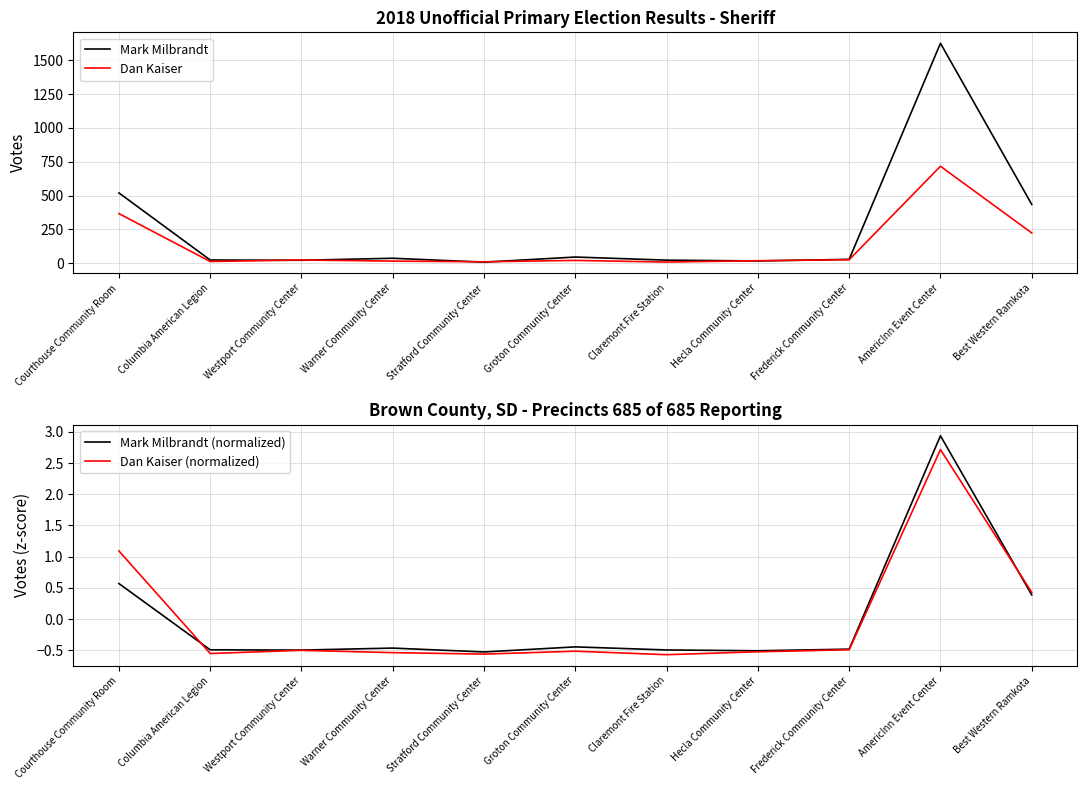

Reading right to left, what are all the values shown in this chart?

Mark Milbrandt: Best Western Ramkota=435.0	AmericInn Event Center=1626.0	Frederick Community Center=29.0	Hecla Community Center=17.0	Claremont Fire Station=23.0	Groton Community Center=46.0	Stratford Community Center=8.0	Warner Community Center=37.0	Westport Community Center=22.0	Columbia American Legion=24.0	Courthouse Community Room=520.0
Dan Kaiser: Best Western Ramkota=224.0	AmericInn Event Center=717.0	Frederick Community Center=26.0	Hecla Community Center=19.0	Claremont Fire Station=9.0	Groton Community Center=21.0	Stratford Community Center=11.0	Warner Community Center=16.0	Westport Community Center=24.0	Columbia American Legion=13.0	Courthouse Community Room=367.0
Mark Milbrandt (normalized): Best Western Ramkota=0.4	AmericInn Event Center=2.9	Frederick Community Center=-0.5	Hecla Community Center=-0.5	Claremont Fire Station=-0.5	Groton Community Center=-0.4	Stratford Community Center=-0.5	Warner Community Center=-0.5	Westport Community Center=-0.5	Columbia American Legion=-0.5	Courthouse Community Room=0.6
Dan Kaiser (normalized): Best Western Ramkota=0.4	AmericInn Event Center=2.7	Frederick Community Center=-0.5	Hecla Community Center=-0.5	Claremont Fire Station=-0.6	Groton Community Center=-0.5	Stratford Community Center=-0.6	Warner Community Center=-0.5	Westport Community Center=-0.5	Columbia American Legion=-0.5	Courthouse Community Room=1.1